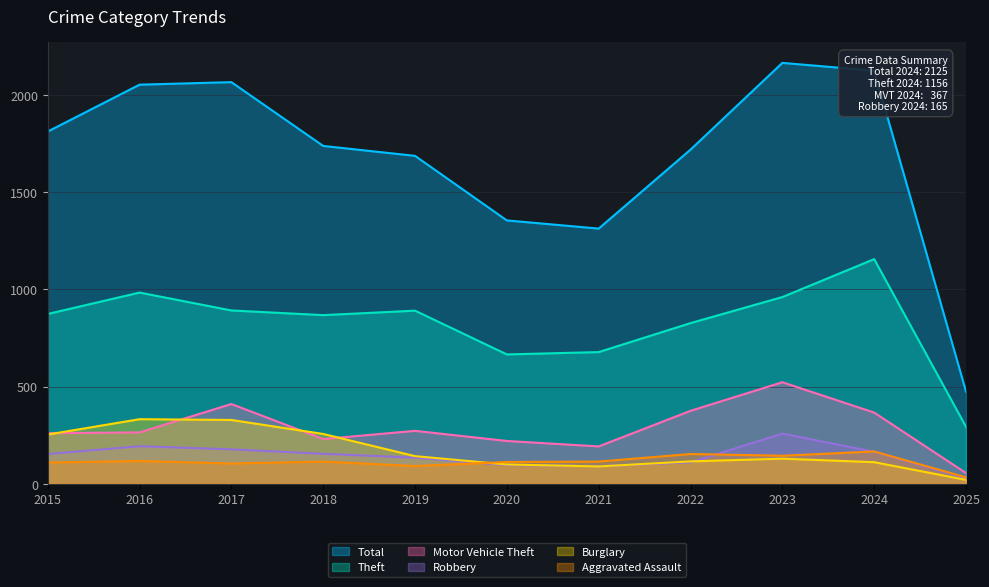

What is the sum of the Aggravated Assault values at 2025 and 2022?

188